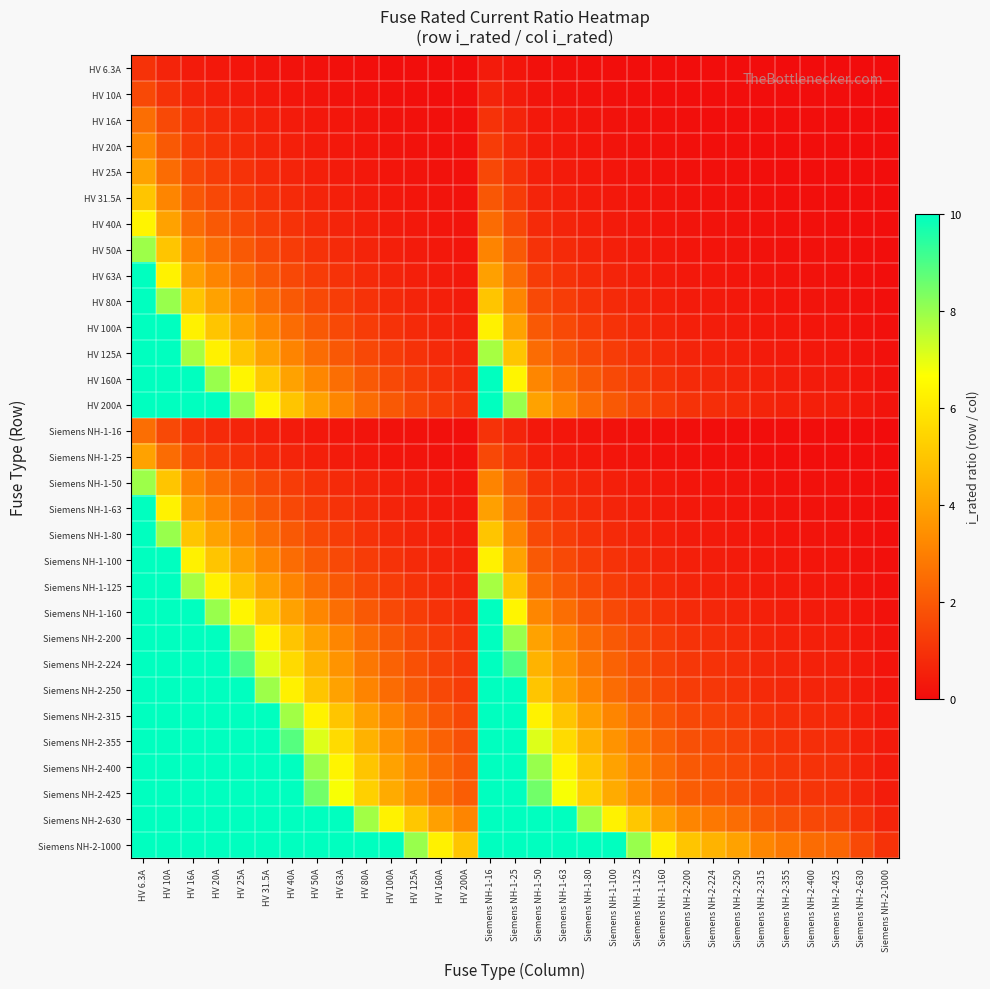

List the series in order of their peak value, highest first.

HV 63A, HV 80A, HV 100A, HV 125A, HV 160A, HV 200A, Siemens NH-1-63, Siemens NH-1-80, Siemens NH-1-100, Siemens NH-1-125, Siemens NH-1-160, Siemens NH-2-200, Siemens NH-2-224, Siemens NH-2-250, Siemens NH-2-315, Siemens NH-2-355, Siemens NH-2-400, Siemens NH-2-425, Siemens NH-2-630, Siemens NH-2-1000, HV 50A, Siemens NH-1-50, HV 40A, HV 31.5A, HV 25A, Siemens NH-1-25, HV 20A, HV 16A, Siemens NH-1-16, HV 10A, HV 6.3A